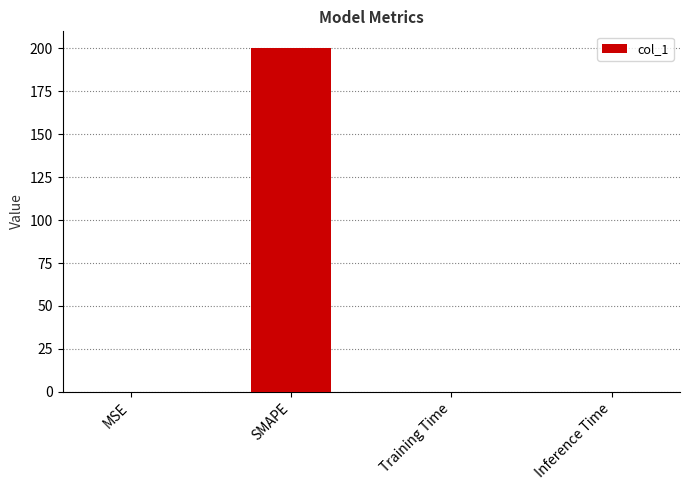

The chart shows a value of 42.2 at SMAPE. True or false?

False